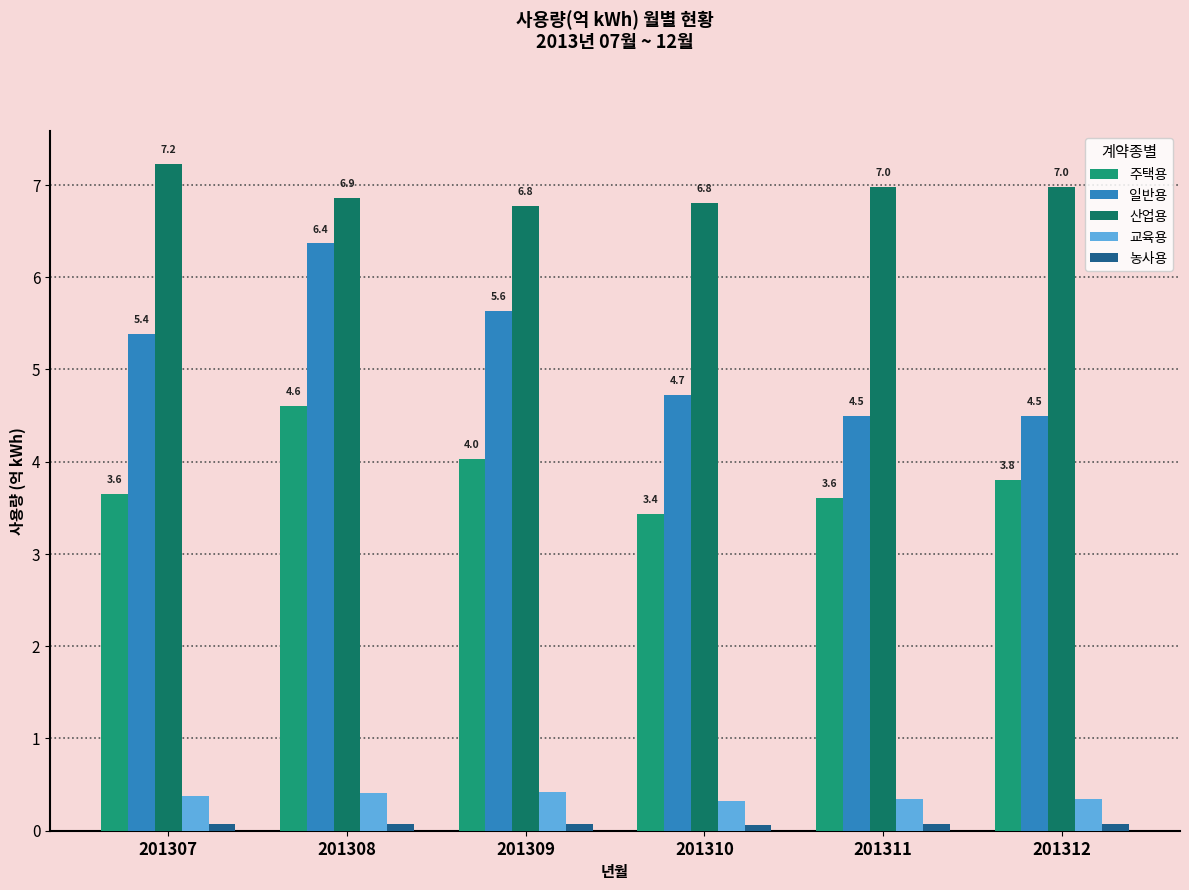

Are the bars horizontal?

No